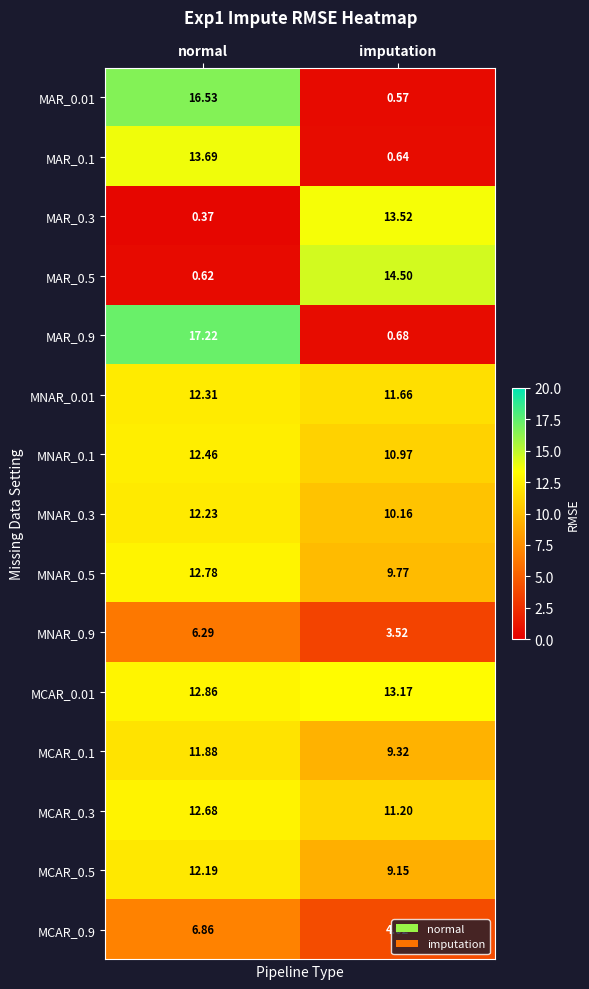

Is the value of MAR_0.1 at normal greater than the value of MCAR_0.01 at imputation?

Yes